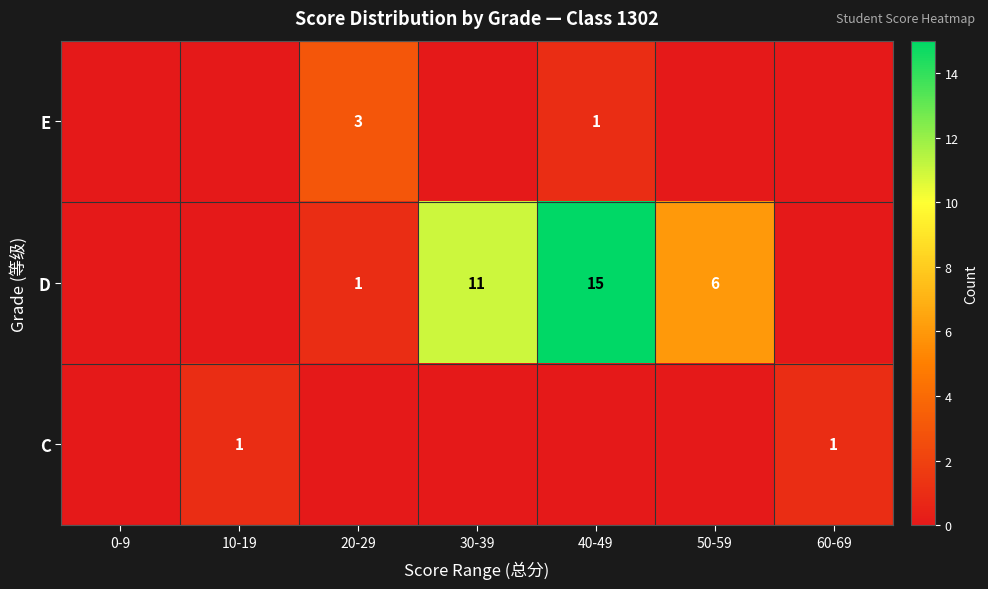

What is the sum of the D values at 20-29 and 30-39?

12